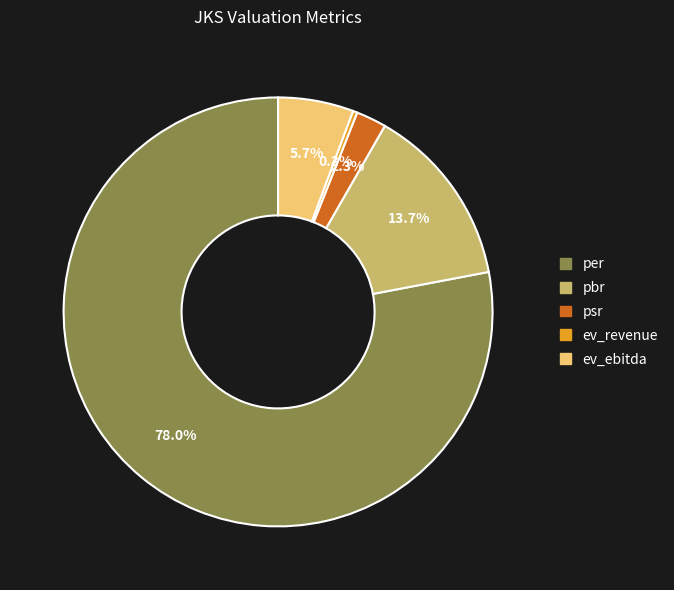

Rank the categories by value from lowest to highest.

ev_revenue, psr, ev_ebitda, pbr, per